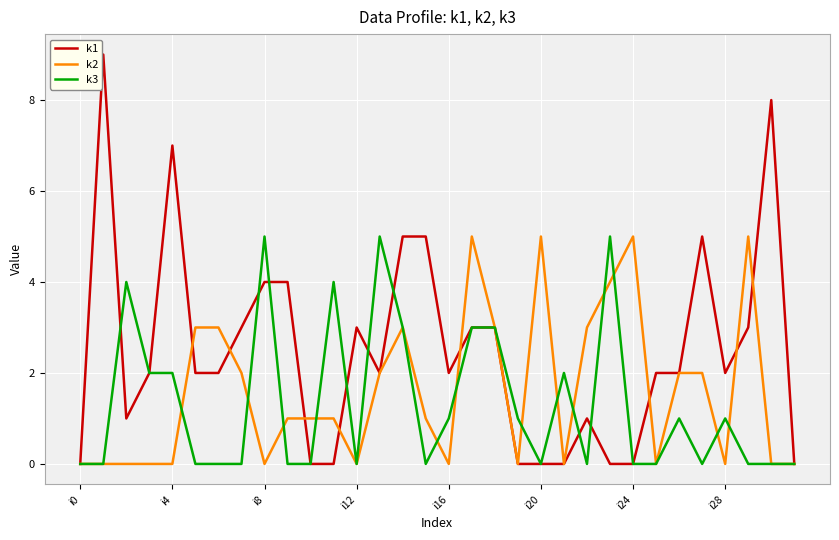

What is the greatest value displayed?

9